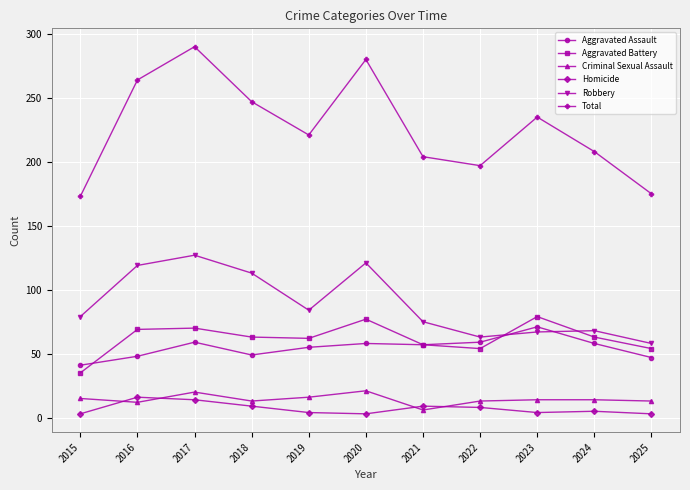

What is the value of the Homicide point at the 5th from the left?

4